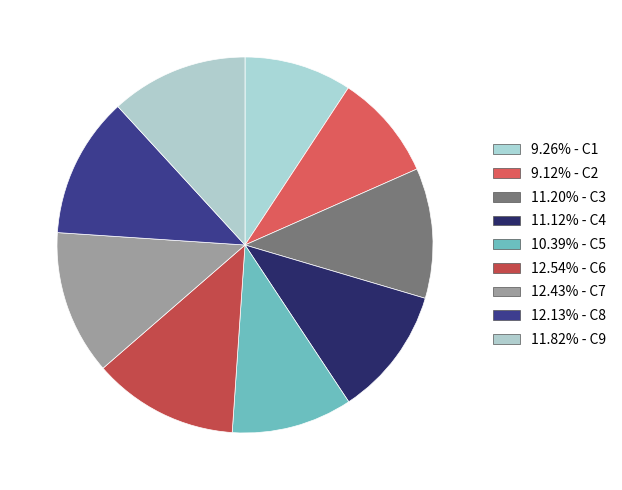

How many slices are in this pie chart?

9